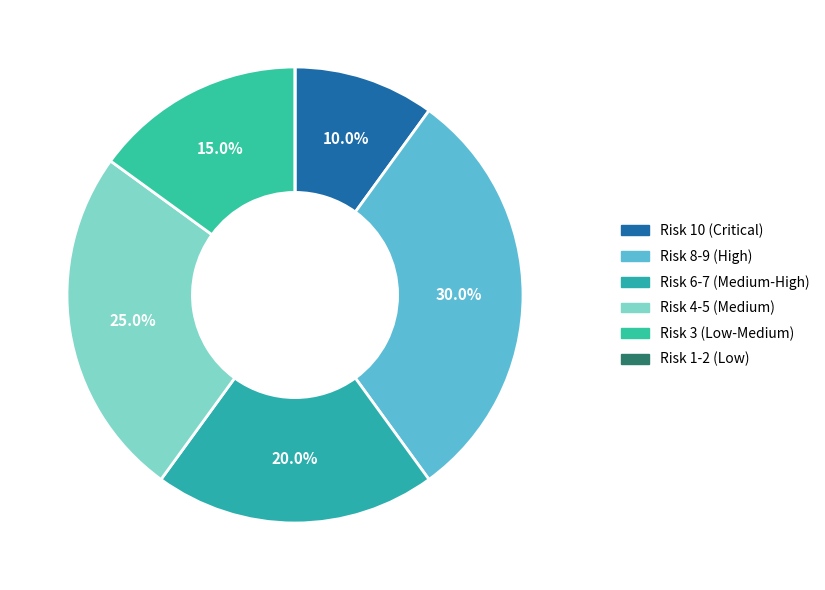

Is there a majority slice in this chart?

No